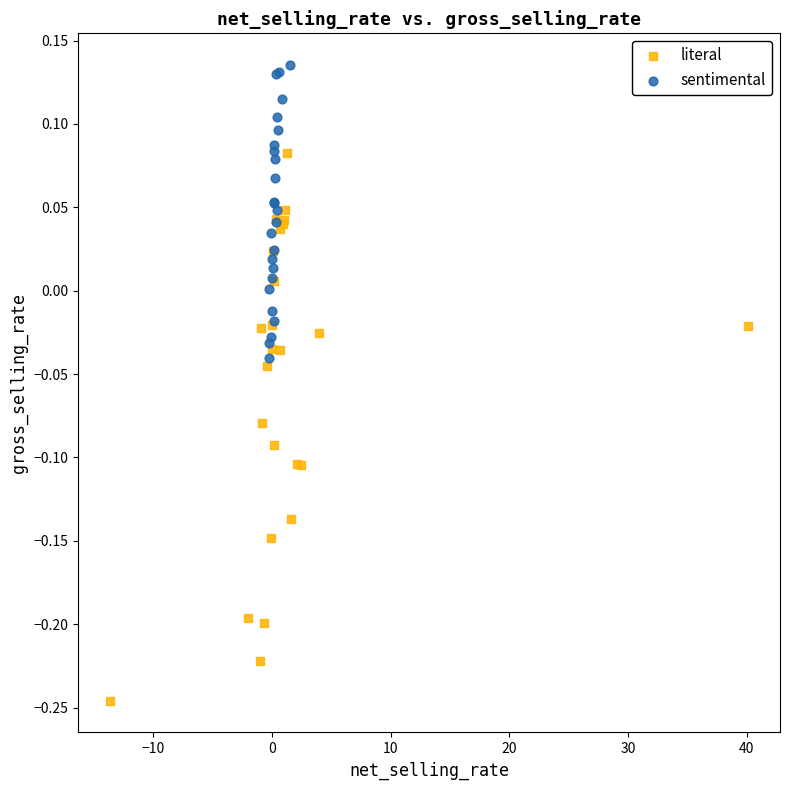

What are all the series names shown in the legend?

literal, sentimental